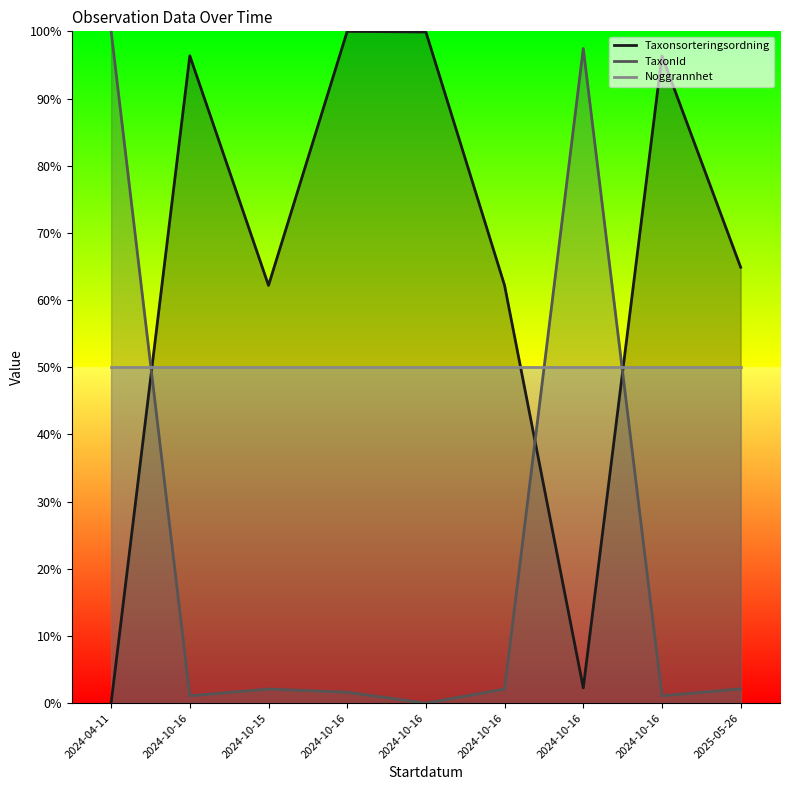

Between 2024-10-16 and 2024-10-16, which series saw the biggest shift?

TaxonId